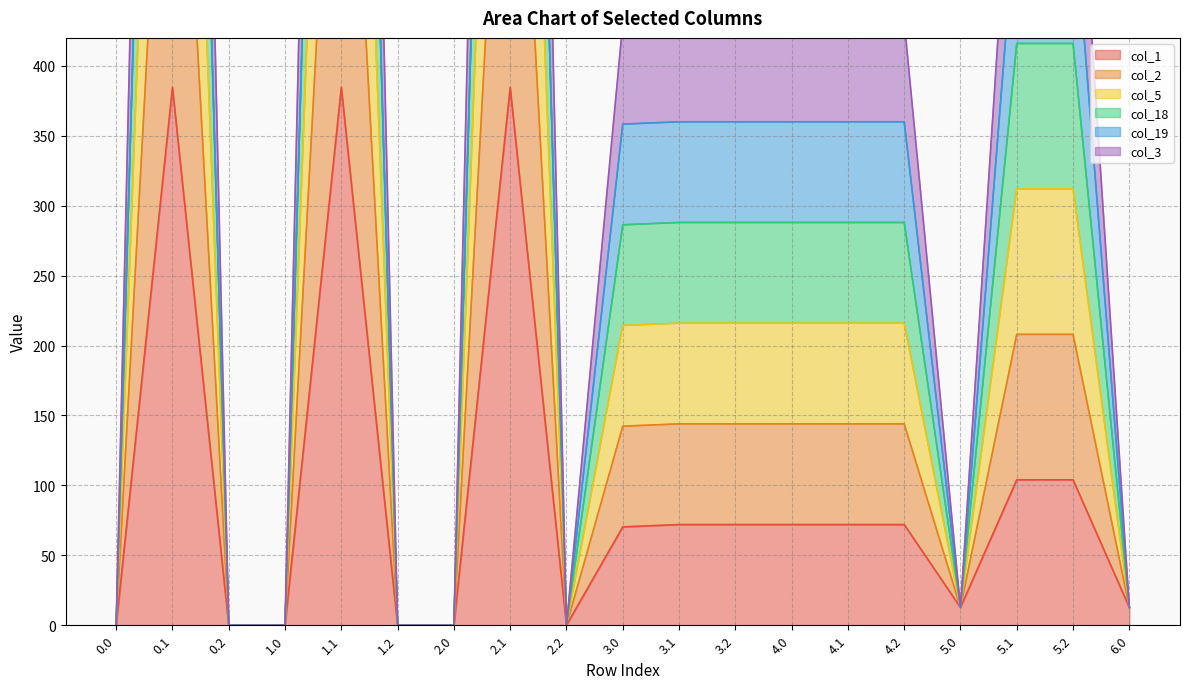

At how many categories does at least one series exceed 430?

11